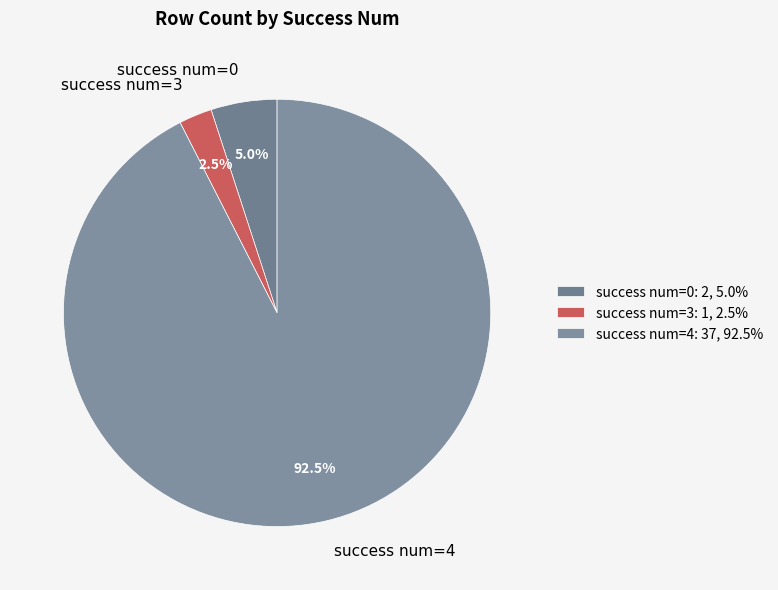

Which has a higher value, success num=3 or success num=0?

success num=0